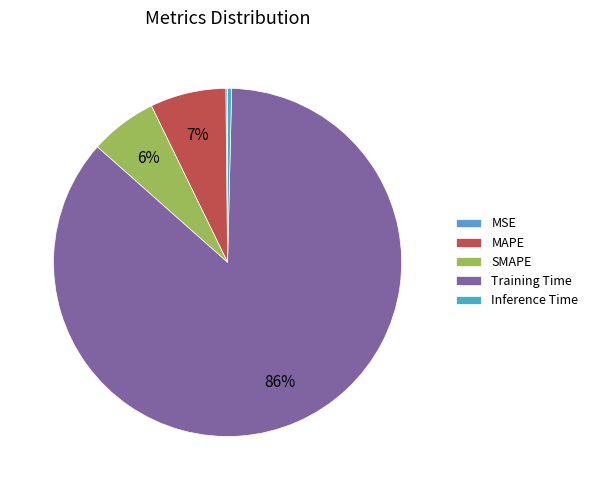

To the nearest percent, what is the average slice percentage?

20%